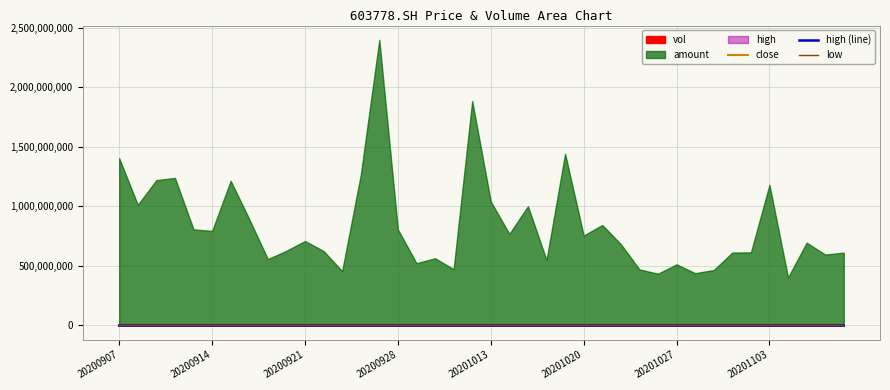

True or false: high (line) and close cross at least once.

False